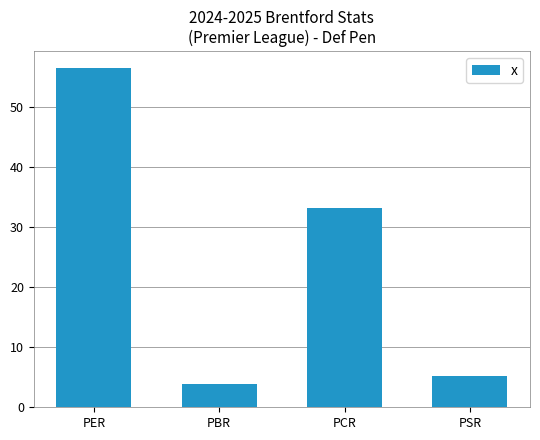

List the labels in order of value, largest first.

PER, PCR, PSR, PBR